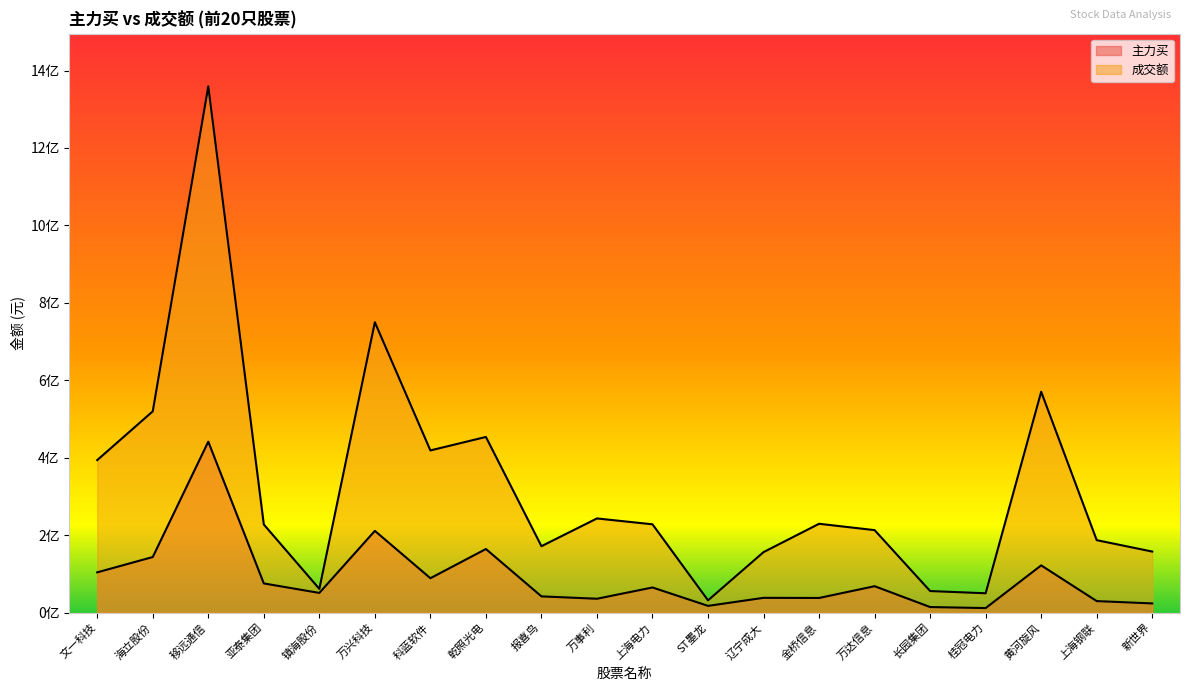

At which category is the sum across all series the highest?

移远通信